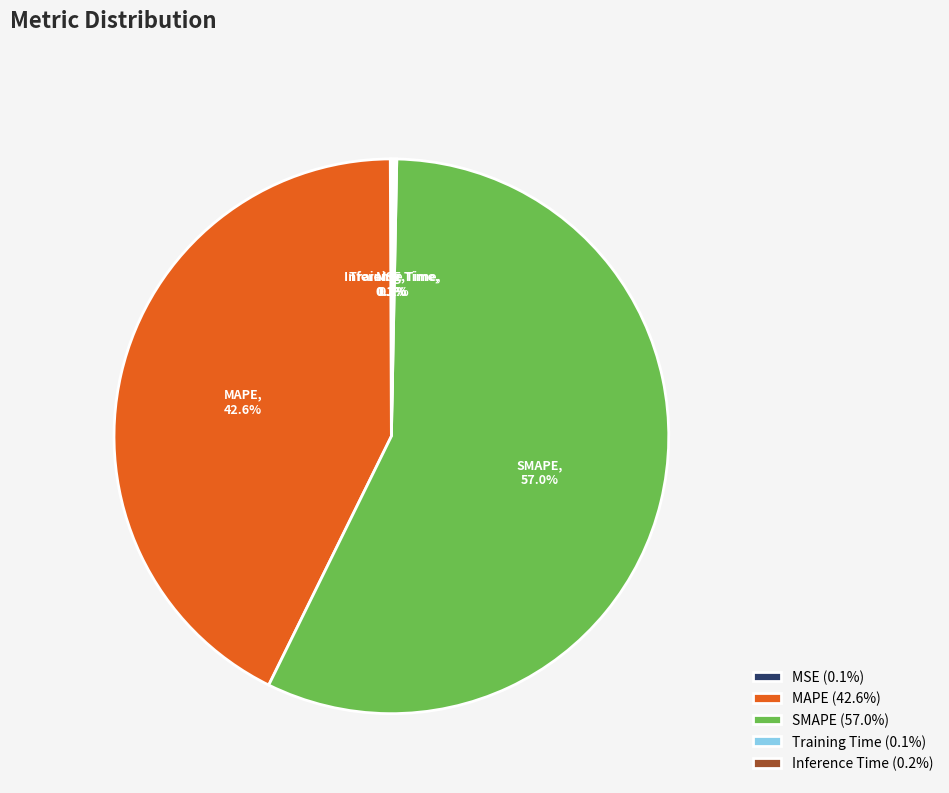

What percentage is the MAPE slice, to the nearest percent?

43%